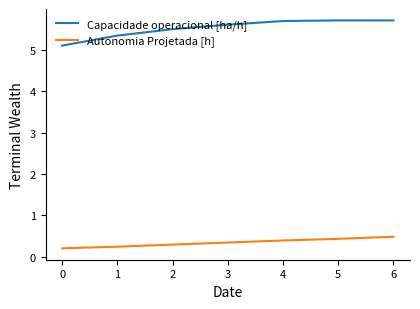

How many lines are shown in the chart?

2